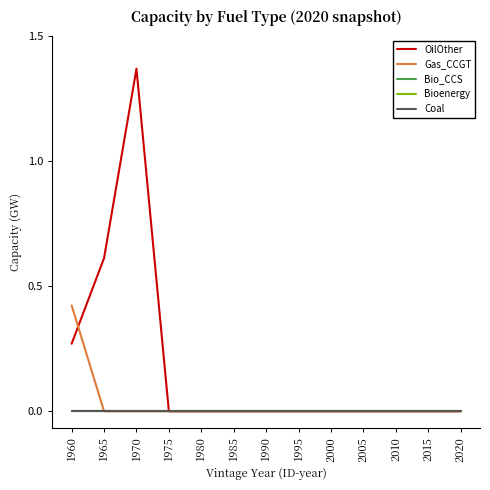

List the series in order of their peak value, highest first.

OilOther, Gas_CCGT, Bio_CCS, Bioenergy, Coal